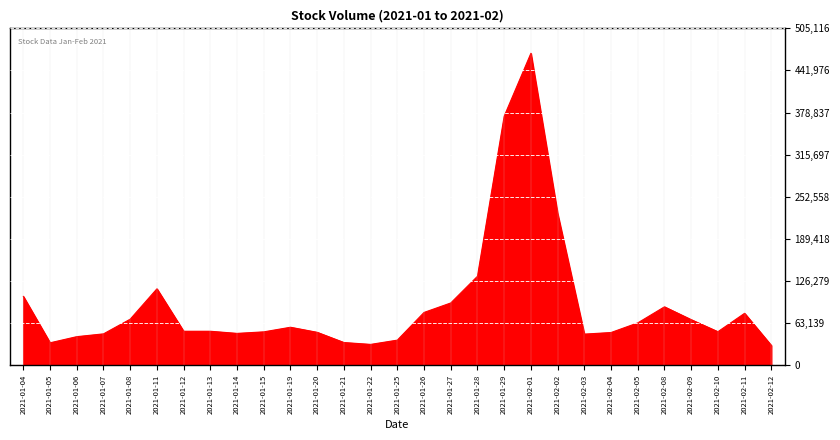

What is the change in value from 2021-01-20 to 2021-02-05?

+14100